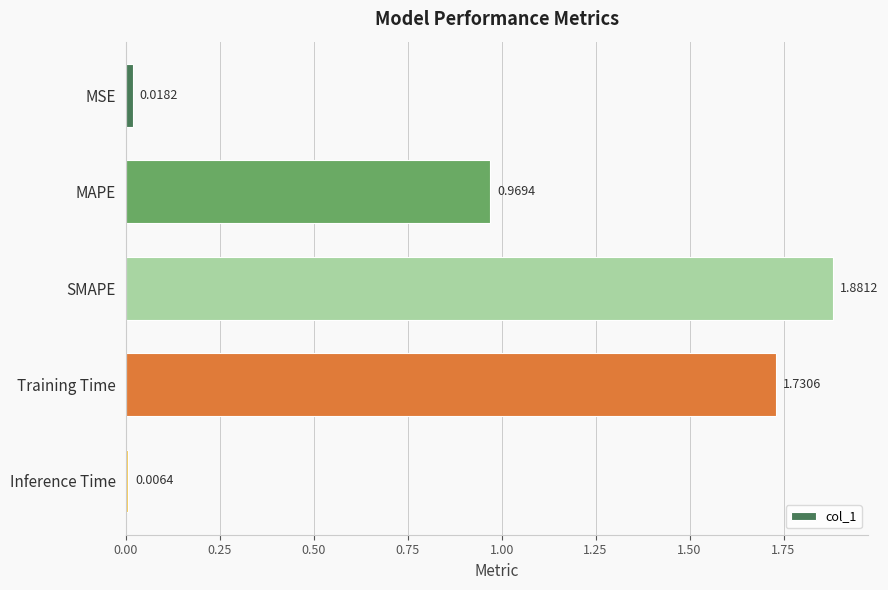

How many series are shown in this chart?

1